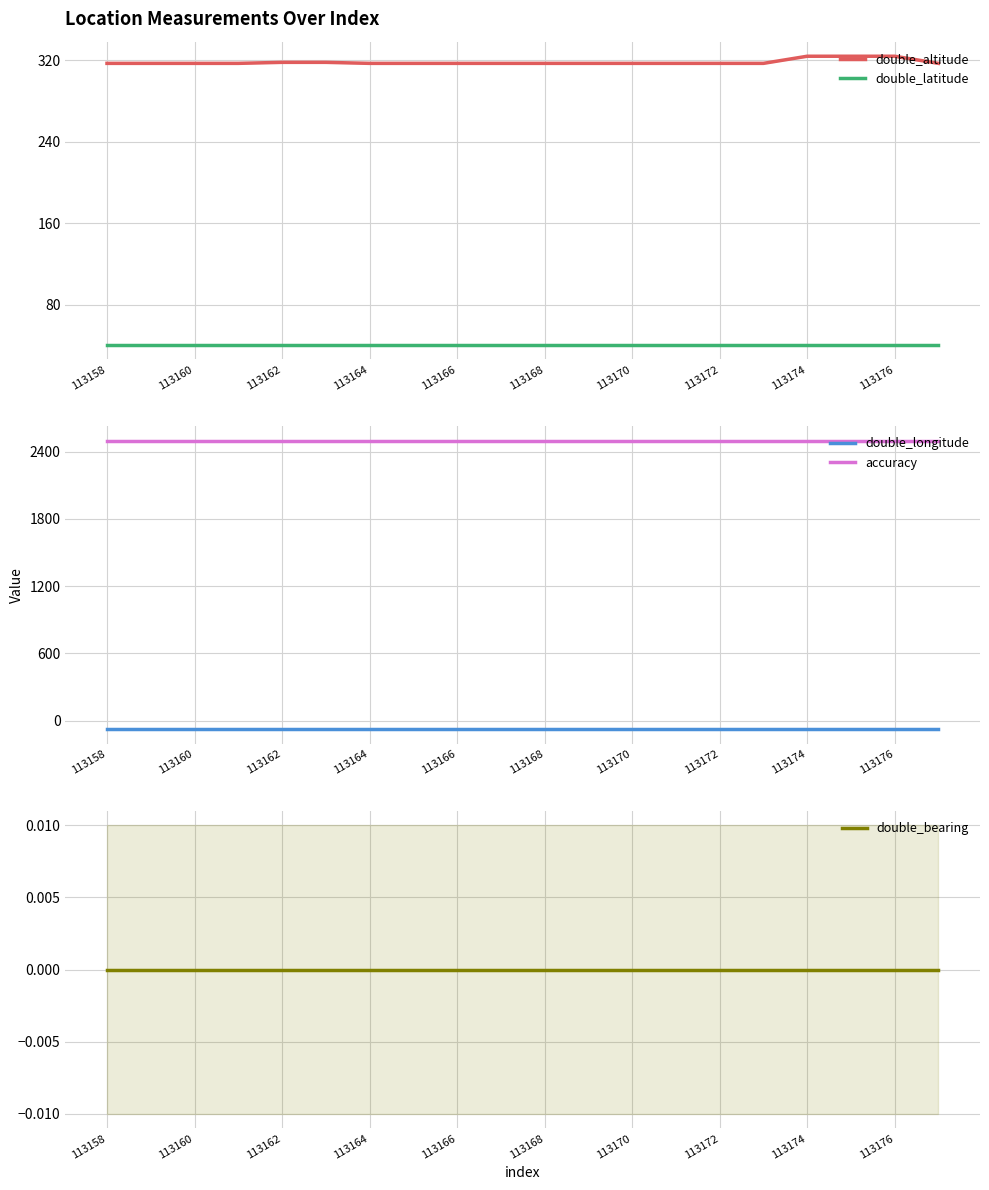

The value of double_latitude at 113172 is 40.5. True or false?

True